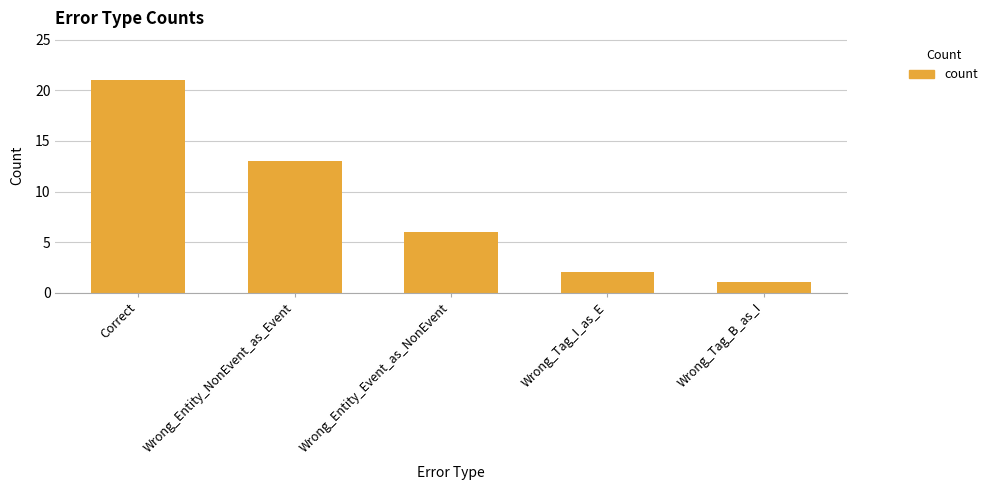

The chart shows a value of 1 at Wrong_Tag_I_as_E. True or false?

False